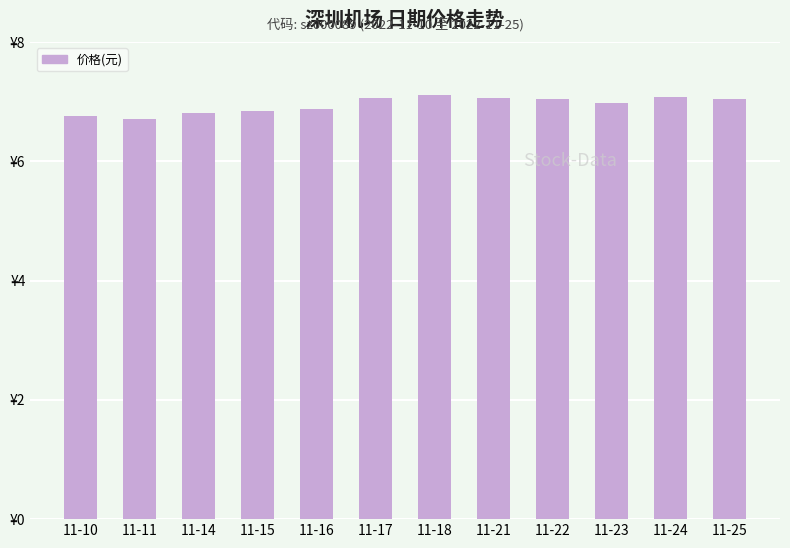

Reading left to right, list all the values displayed in this chart.

6.8	6.7	6.8	6.8	6.9	7.1	7.1	7.1	7.0	7.0	7.1	7.0